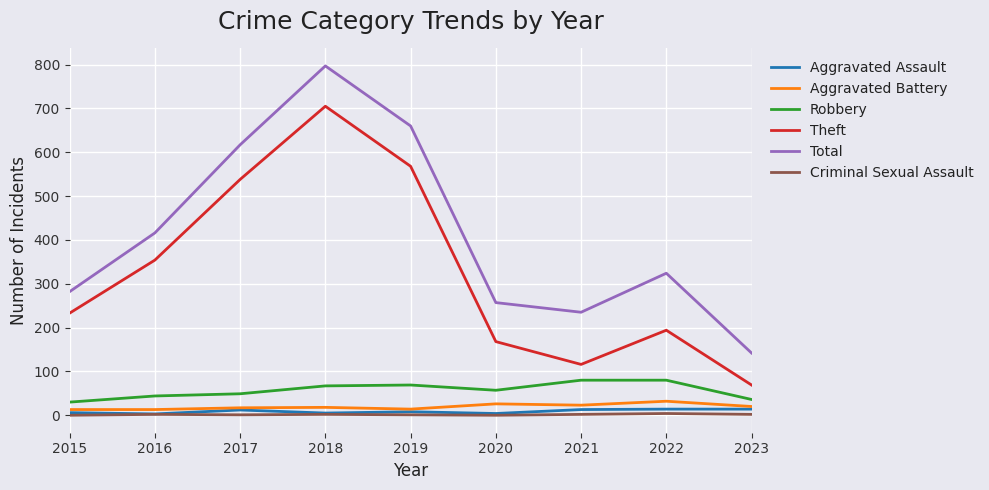

Which series has the widest spread of values?

Total